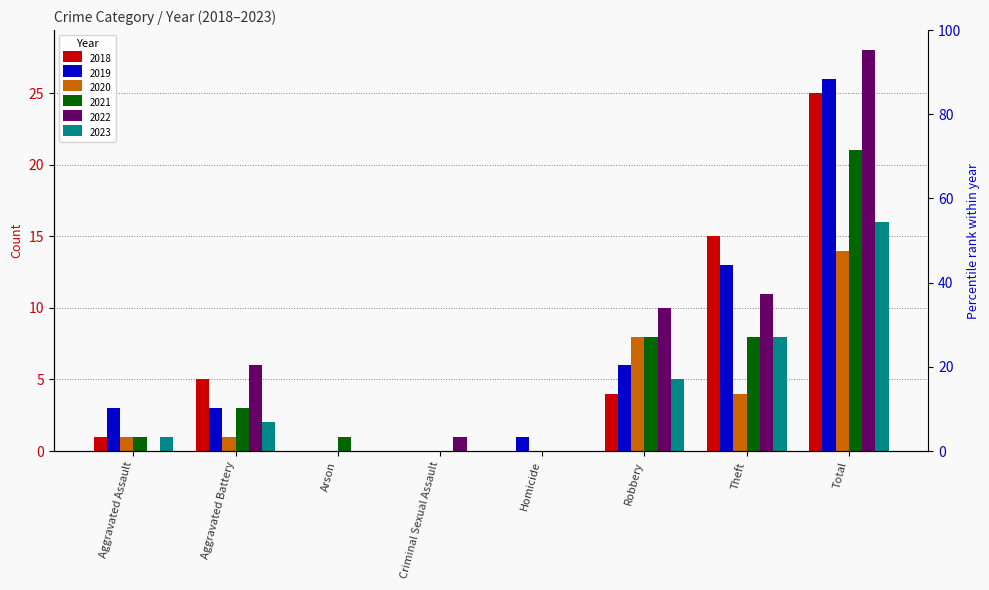

Where does the 2018 series first go above 4?

Aggravated Battery